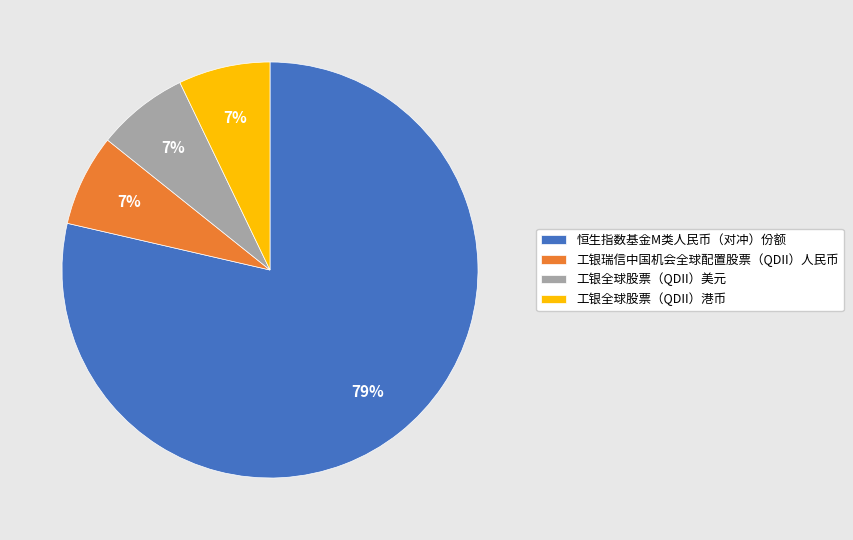

To the nearest percent, what is the average slice percentage?

25%